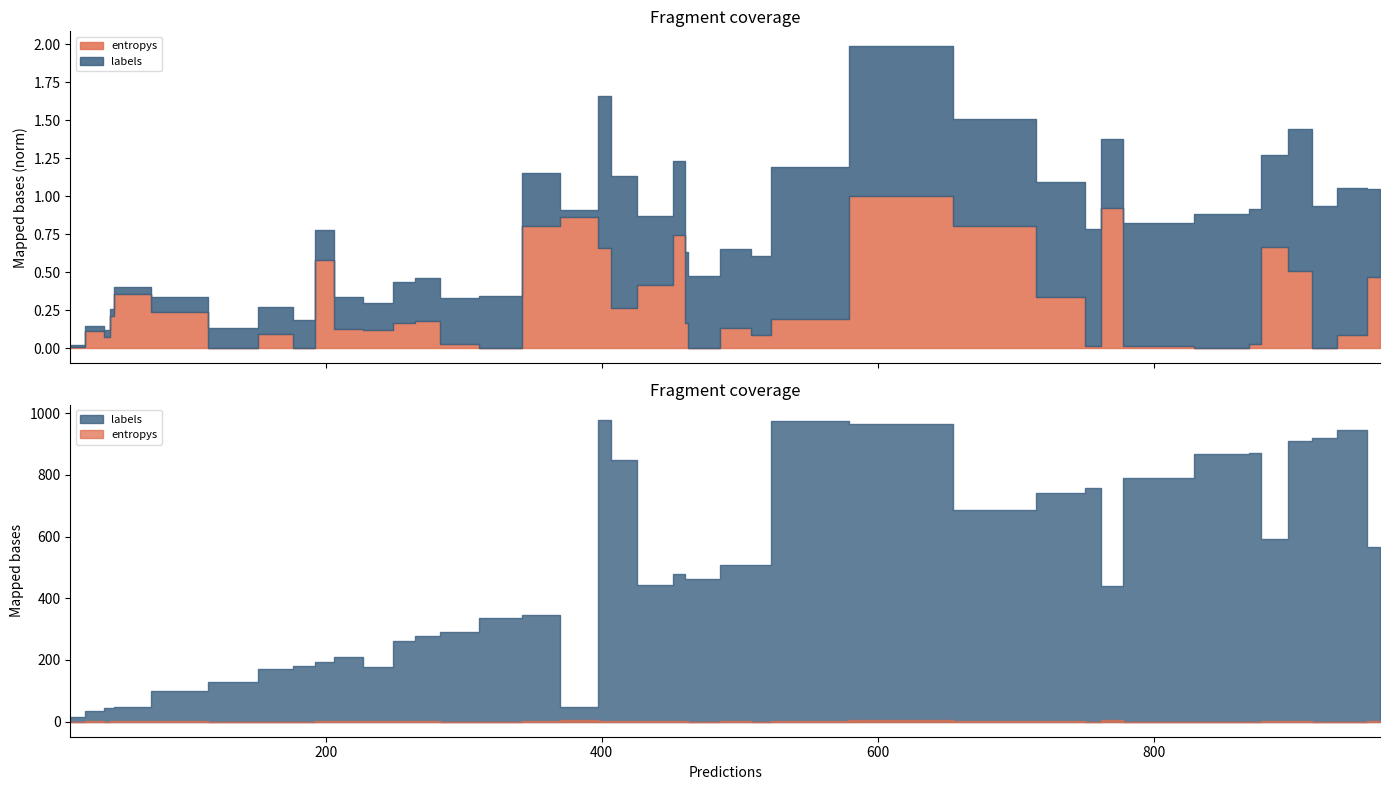

Does the chart have visible grid lines?

No